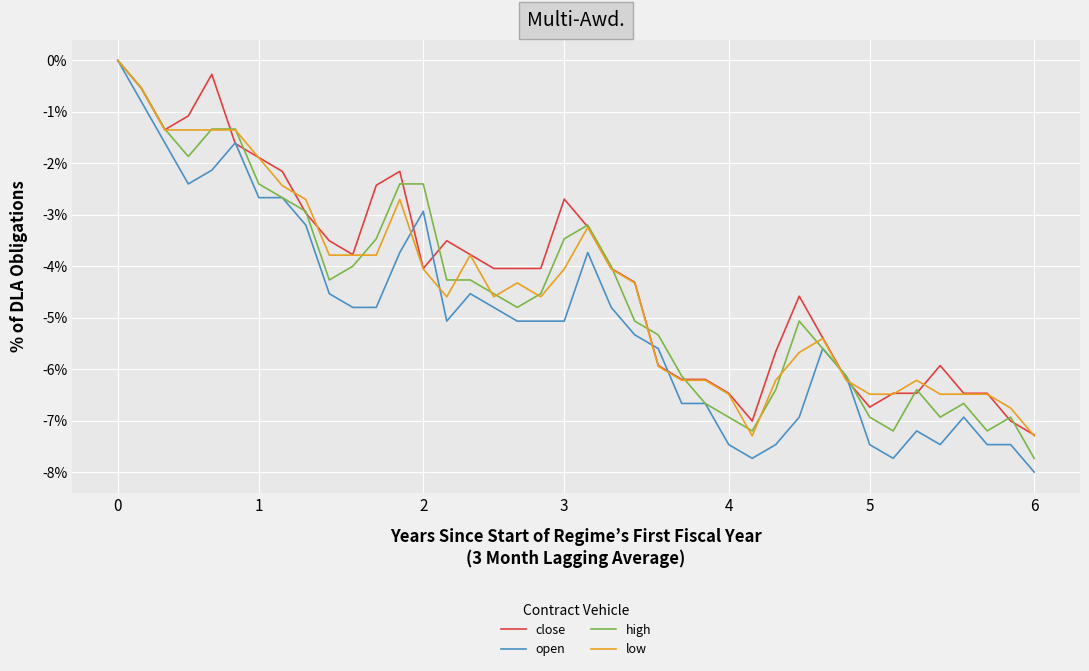

Which series has the widest spread of values?

open